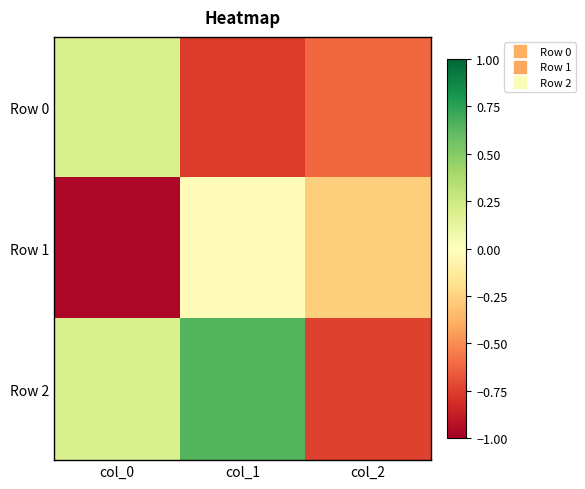

Which series has the largest range (max minus min)?

Row 2